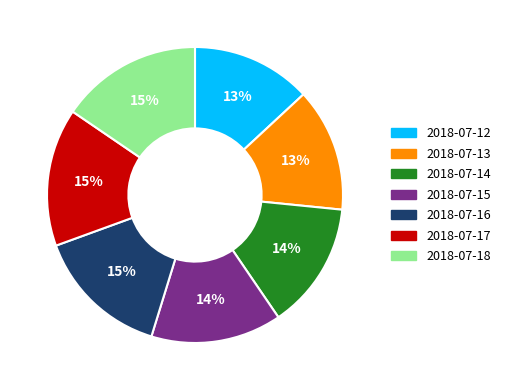

Is the sum of 2018-07-15 and 2018-07-14 greater than half?

No